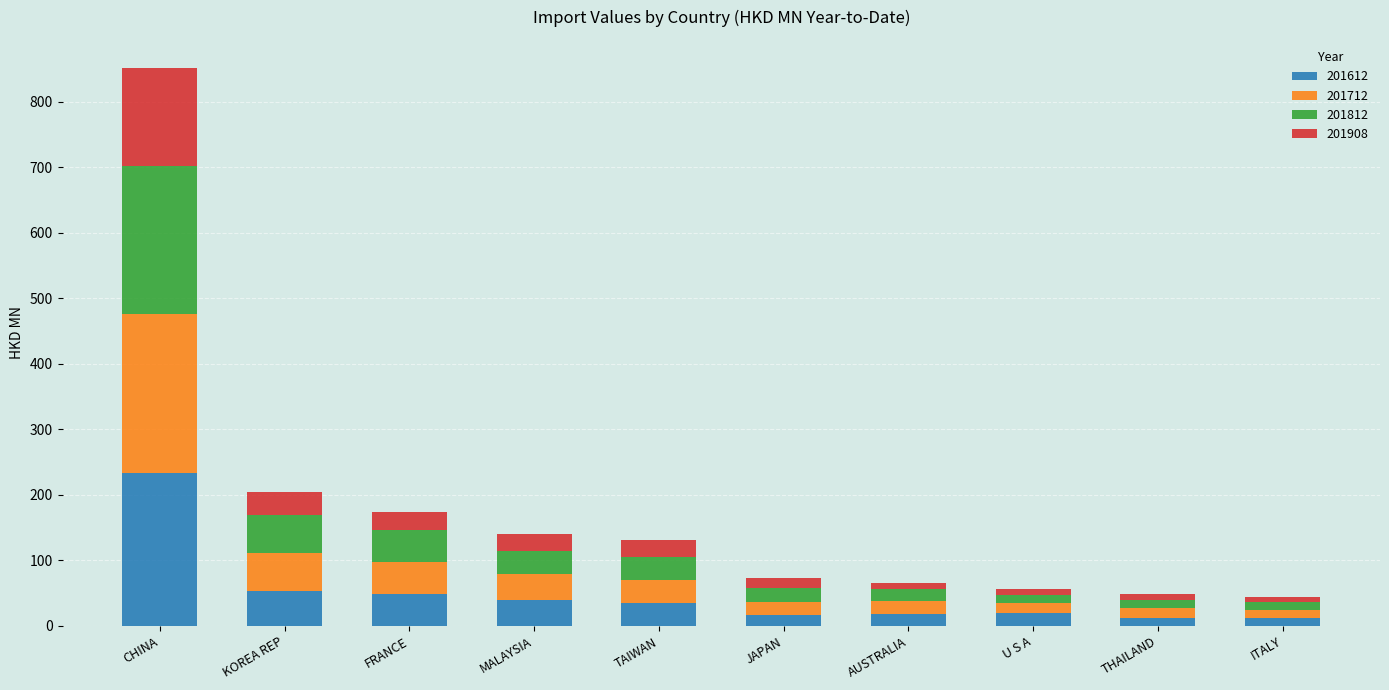

At which category is the sum across all series the highest?

CHINA